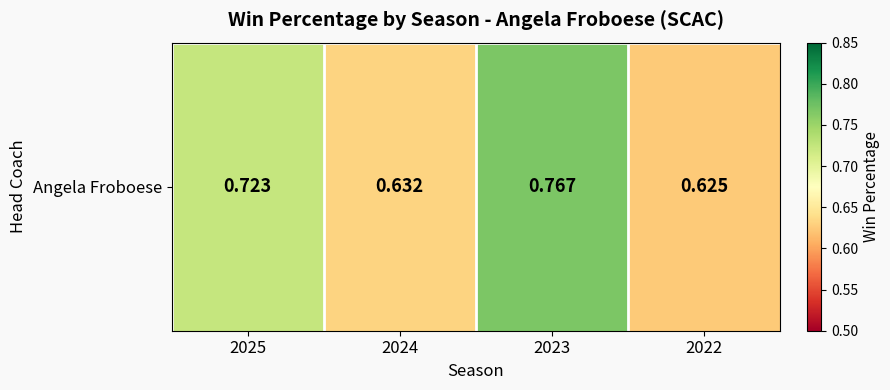

Reading left to right, what are all the values shown in this chart?

2025=0.7	2024=0.6	2023=0.8	2022=0.6